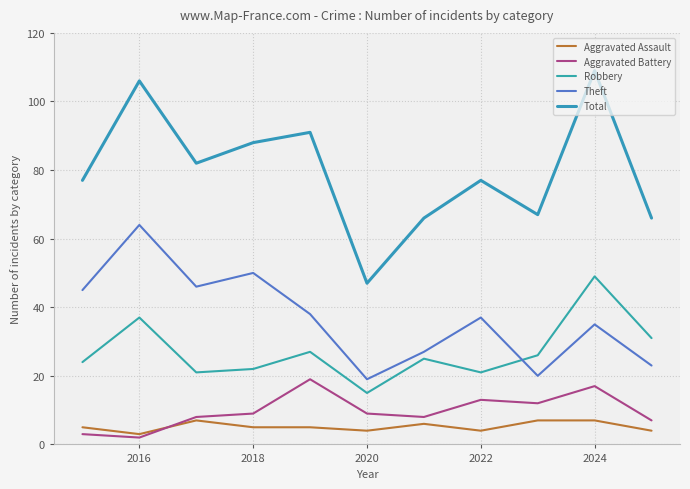

Which series has the largest range (max minus min)?

Total